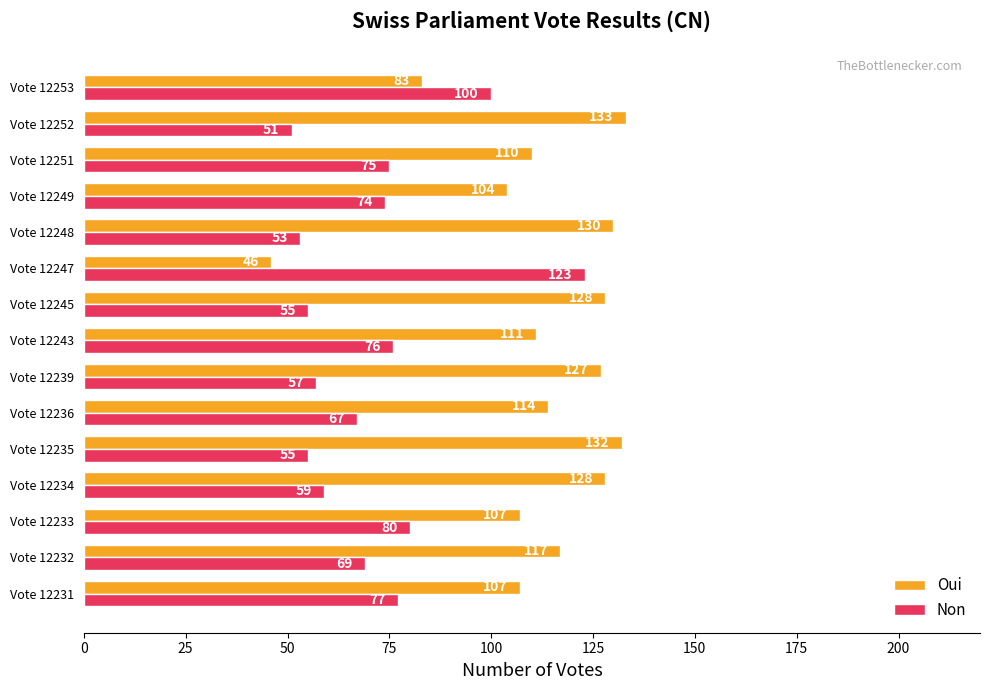

What is the difference between the maximum and minimum values in the Non series?

72